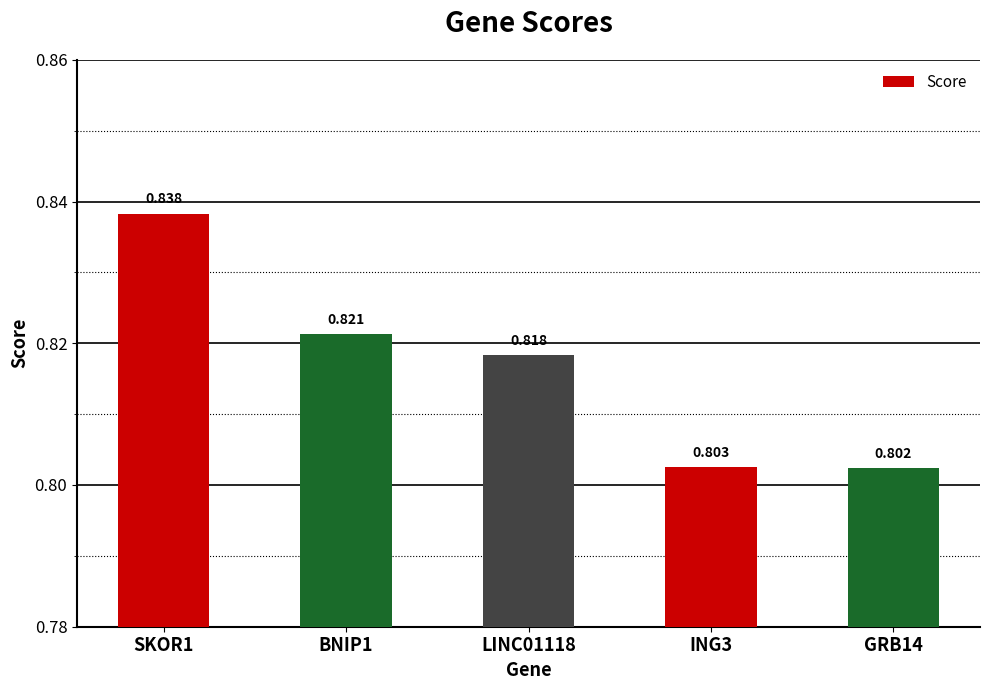

Rank the categories by value from lowest to highest.

GRB14, ING3, LINC01118, BNIP1, SKOR1